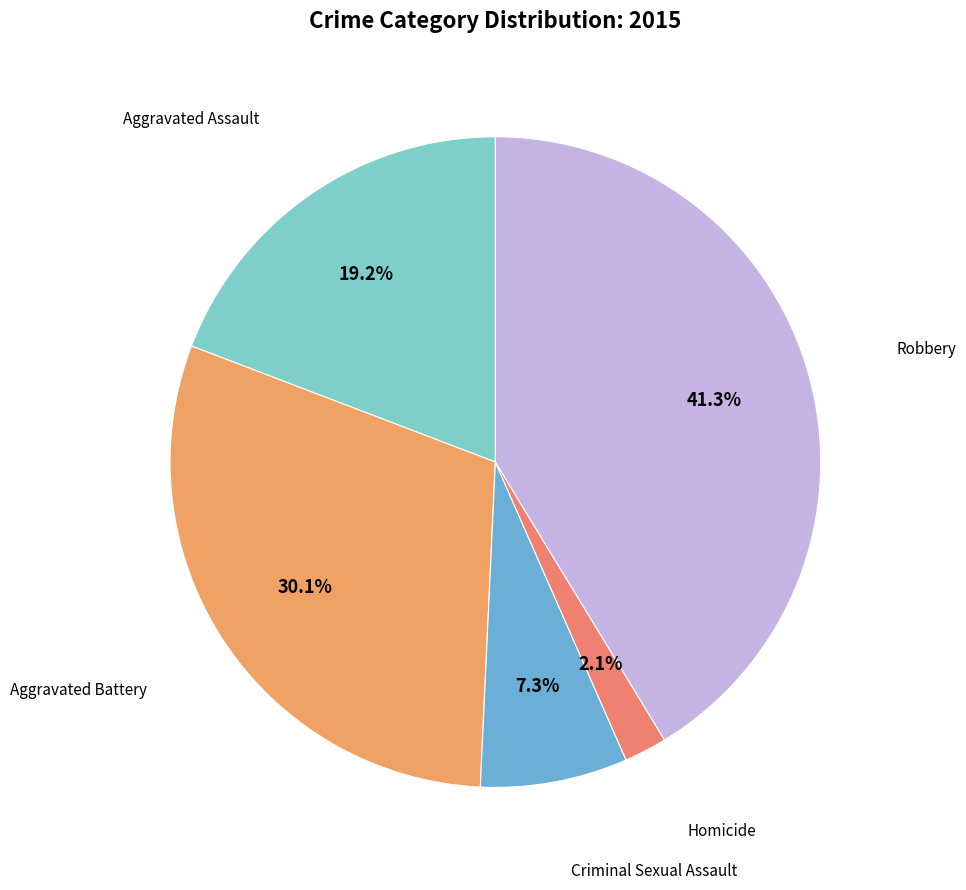

Which slice is the smallest?

Homicide